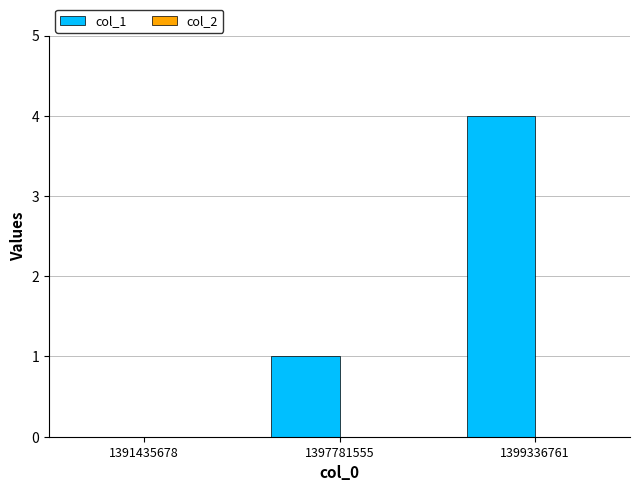

What is the maximum value shown in the chart?

4